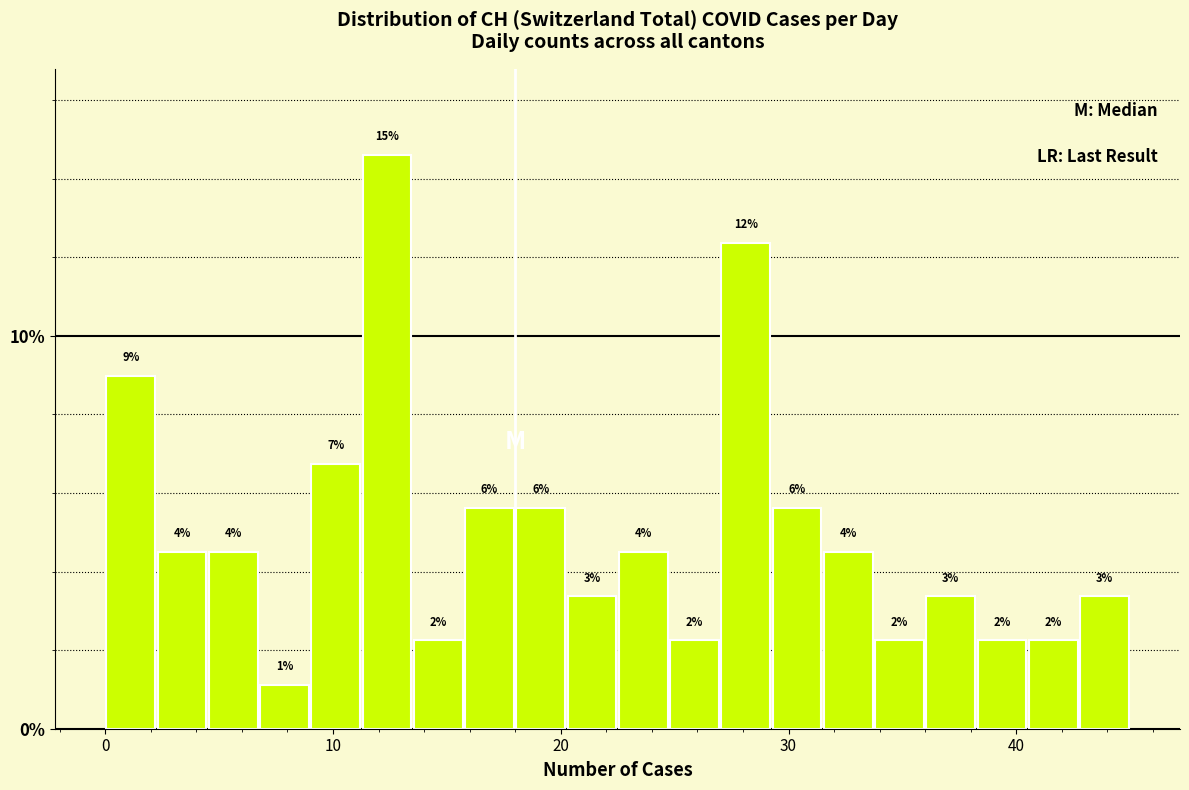

Around what value on the x-axis is the tallest bar? Give the approximate position of its centre, as read against the axis.

12